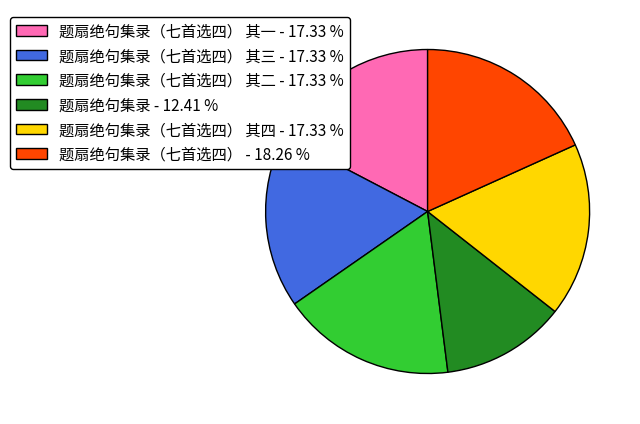

Combined, do 题扇绝句集录（七首选四） 其四 - 17.33 % and 题扇绝句集录（七首选四） 其三 - 17.33 % account for over 50%?

No